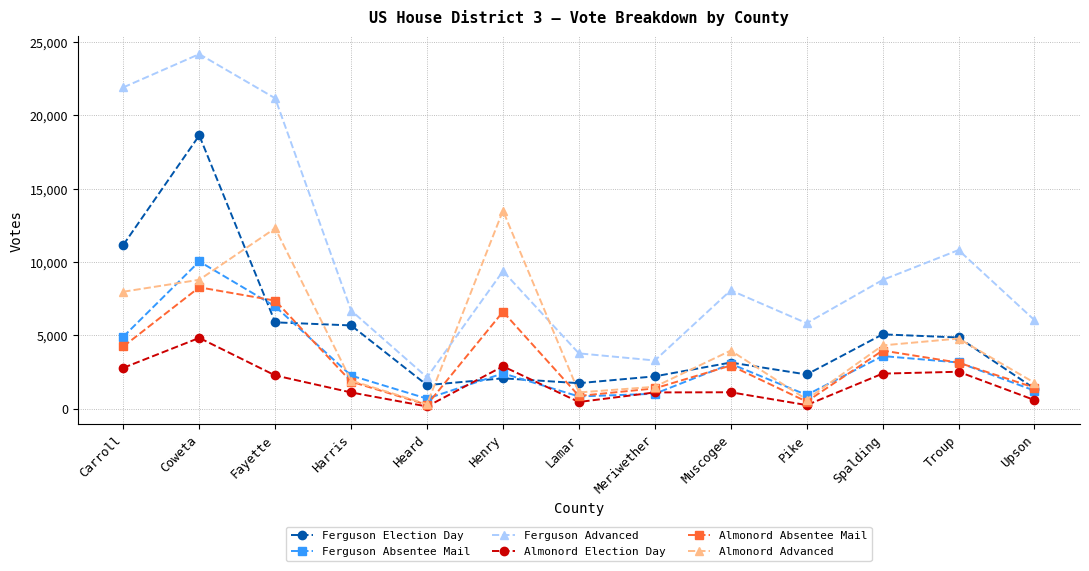

At which label does Ferguson Absentee Mail reach its peak?

Coweta